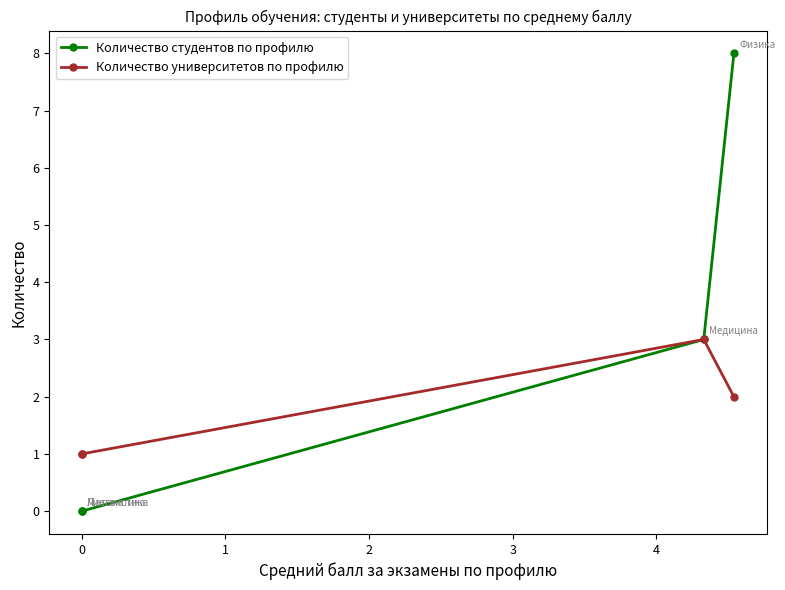

What is the maximum value for Количество студентов по профилю?

8